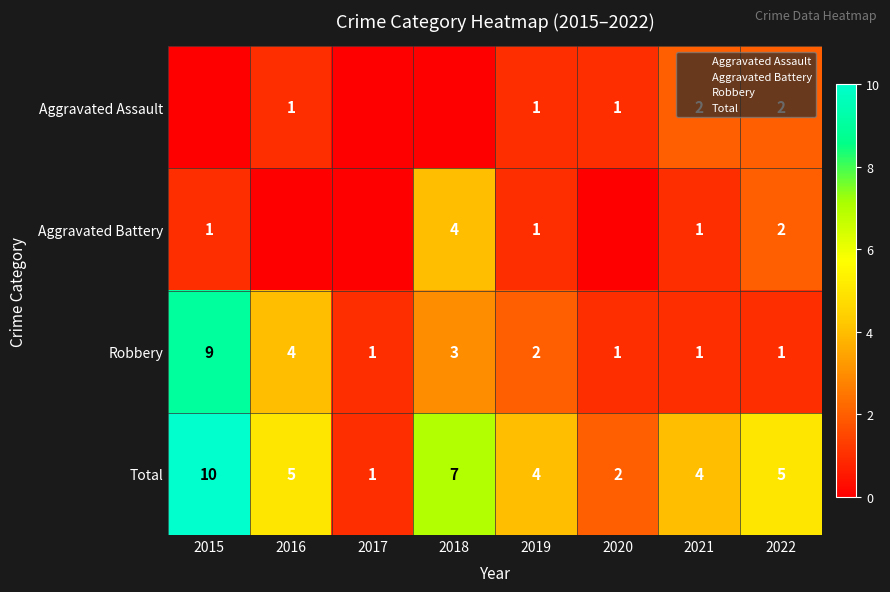

The Aggravated Battery series shows -2 at 2017. True or false?

False